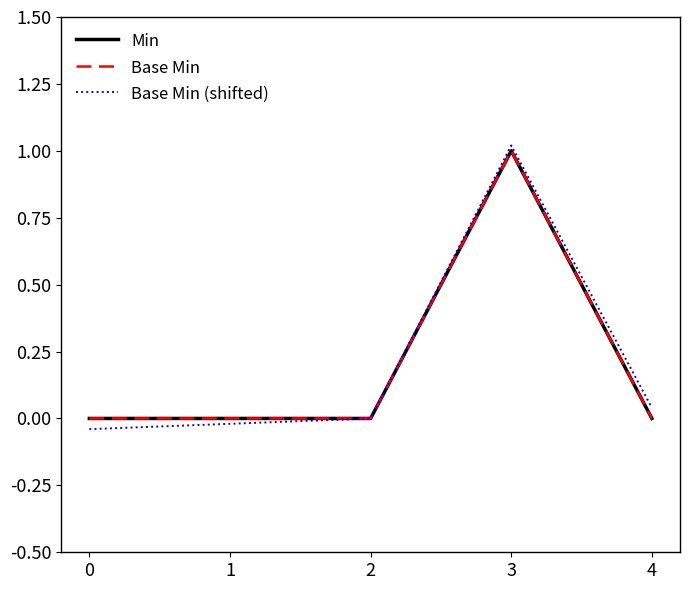

Does the chart have visible grid lines?

No